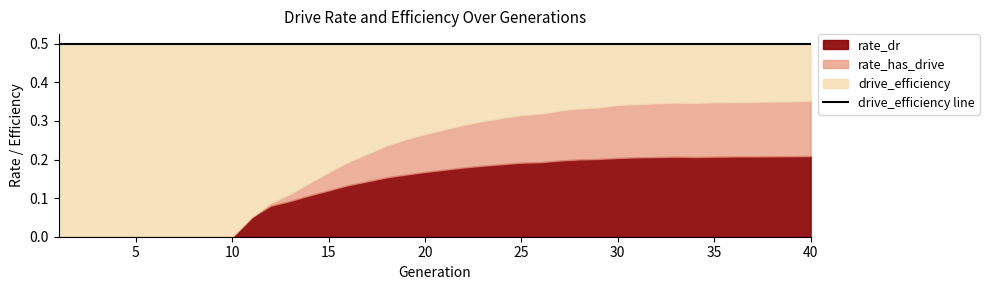

At which label does drive_efficiency reach its minimum?

1